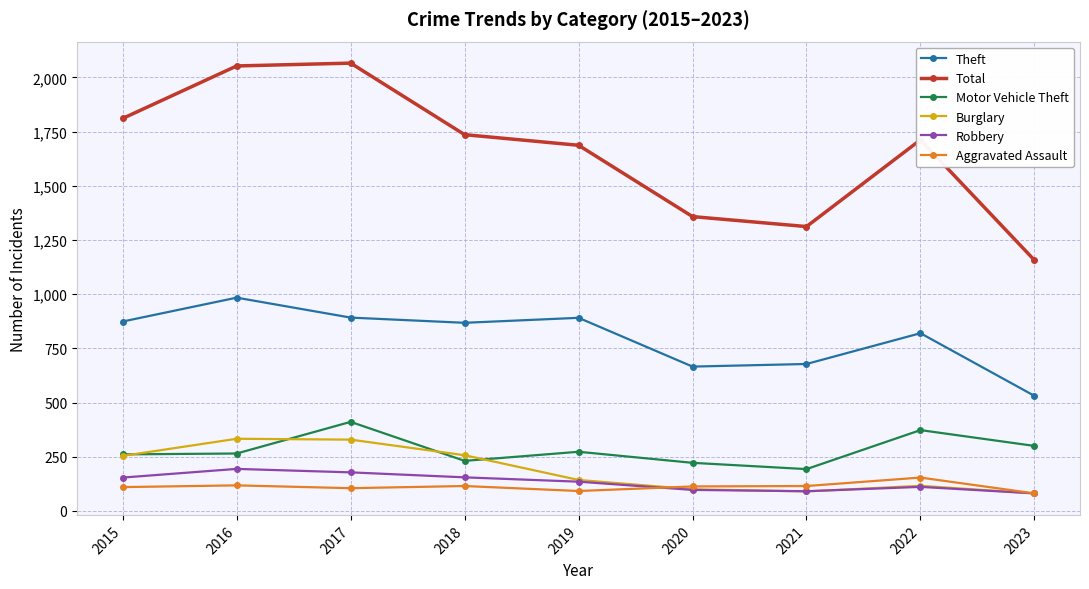

Is this an area chart (filled region under the line)?

No